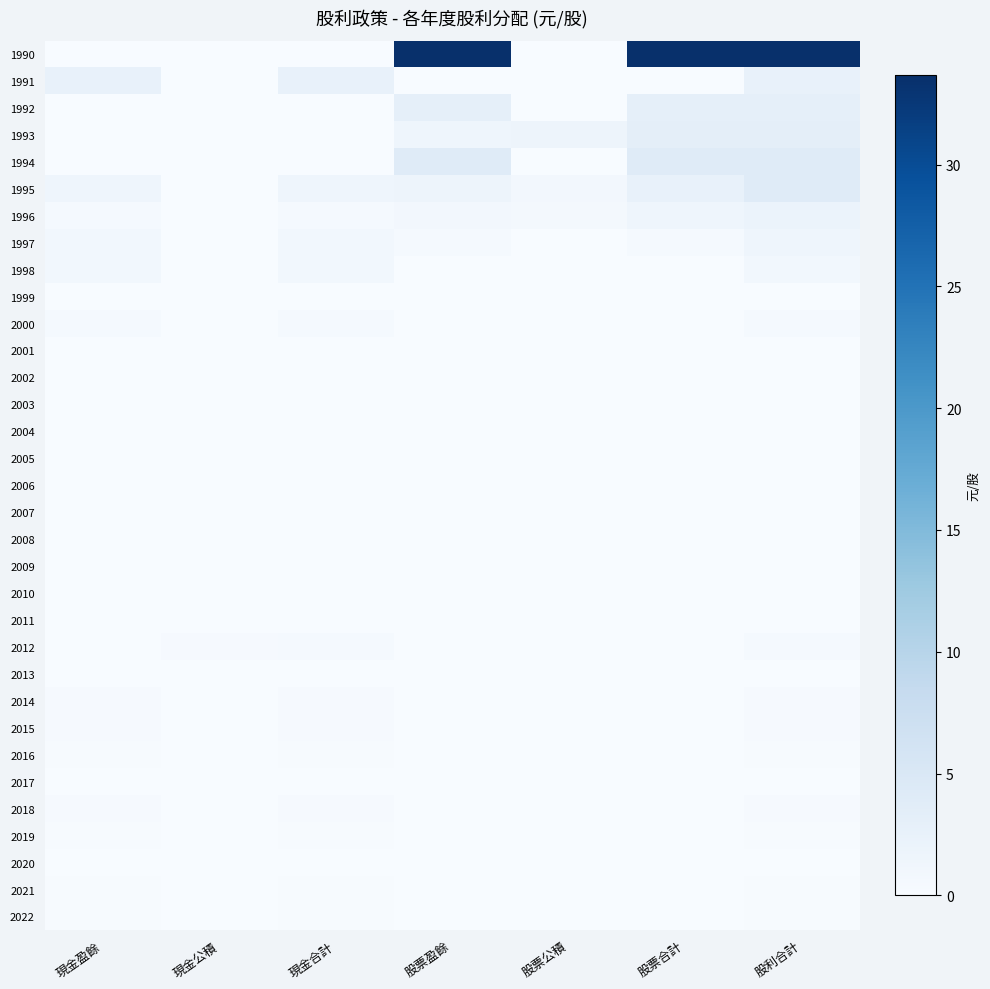

What is the spread (max minus min) of values at 現金合計?

2.5